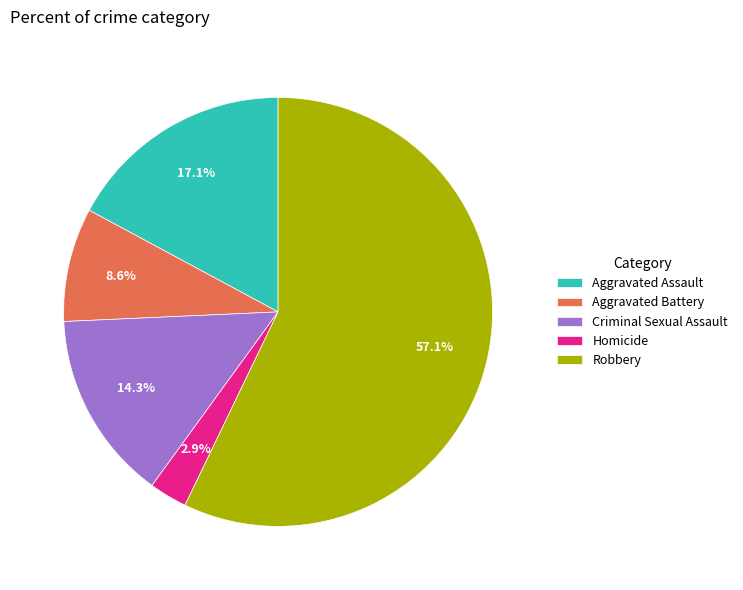

Which slice is the smallest?

Homicide